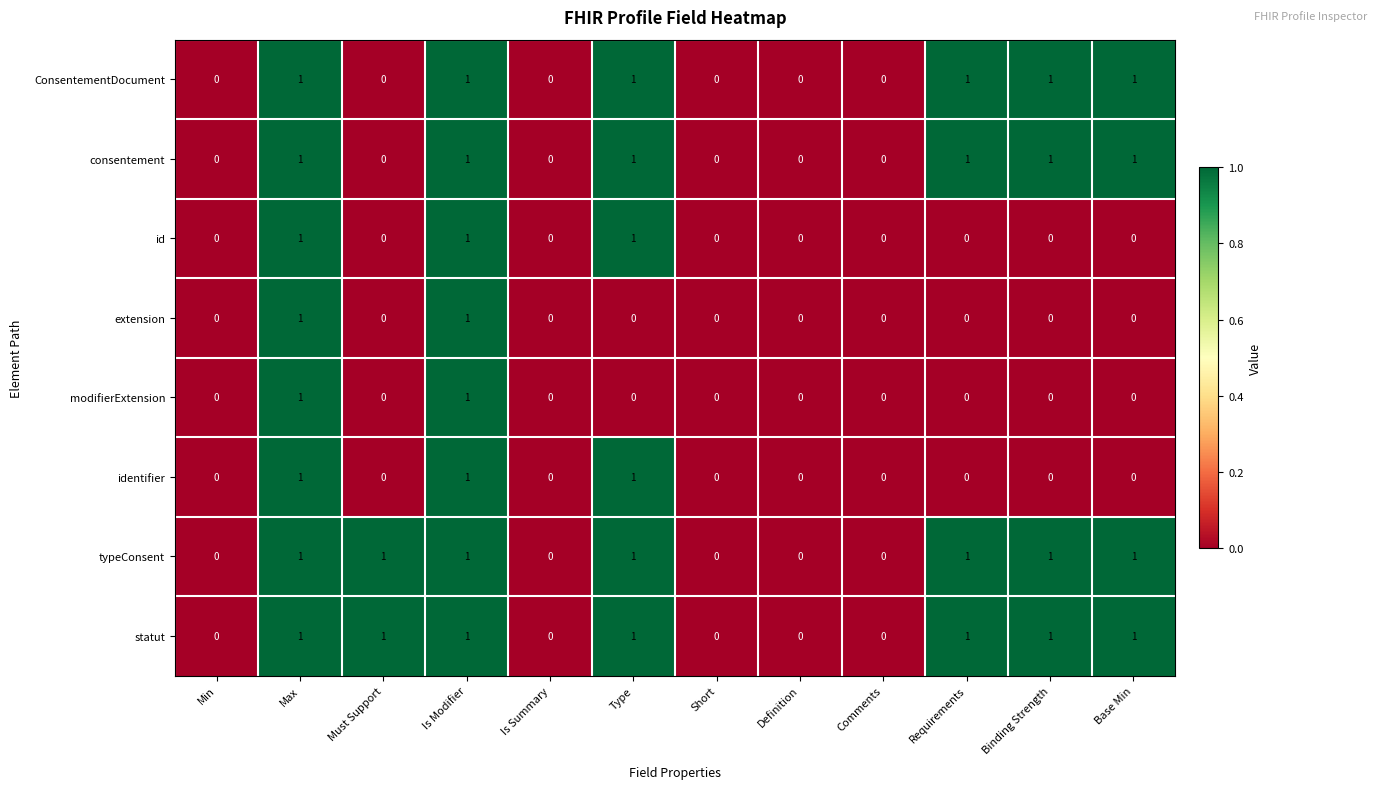

Is the value of consentement at Binding Strength greater than the value of ConsentementDocument at Comments?

Yes